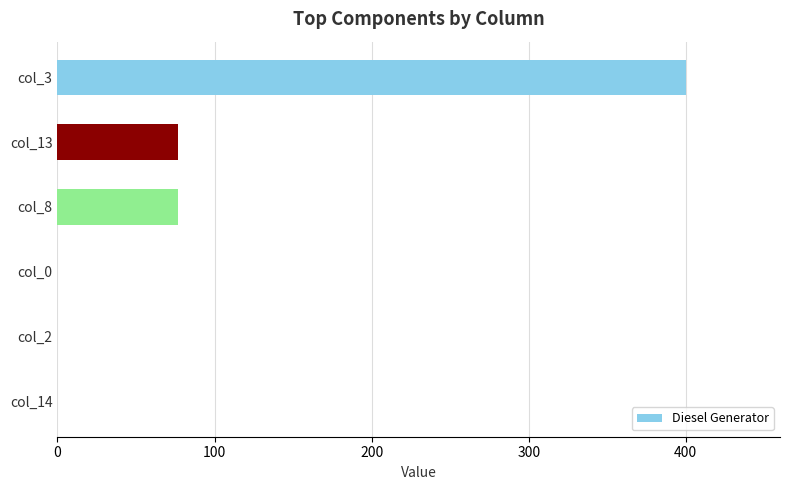

Which category has the highest value across all series?

col_3